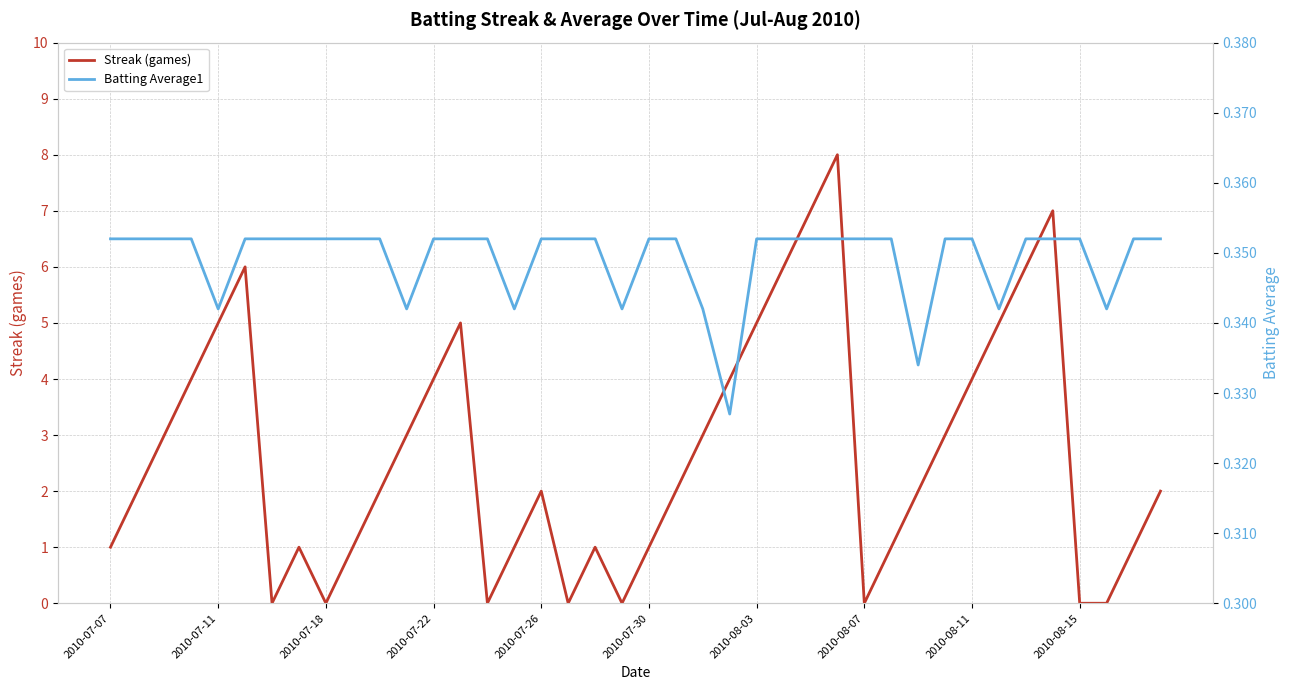

Which series has the largest total across all categories?

Streak (games)